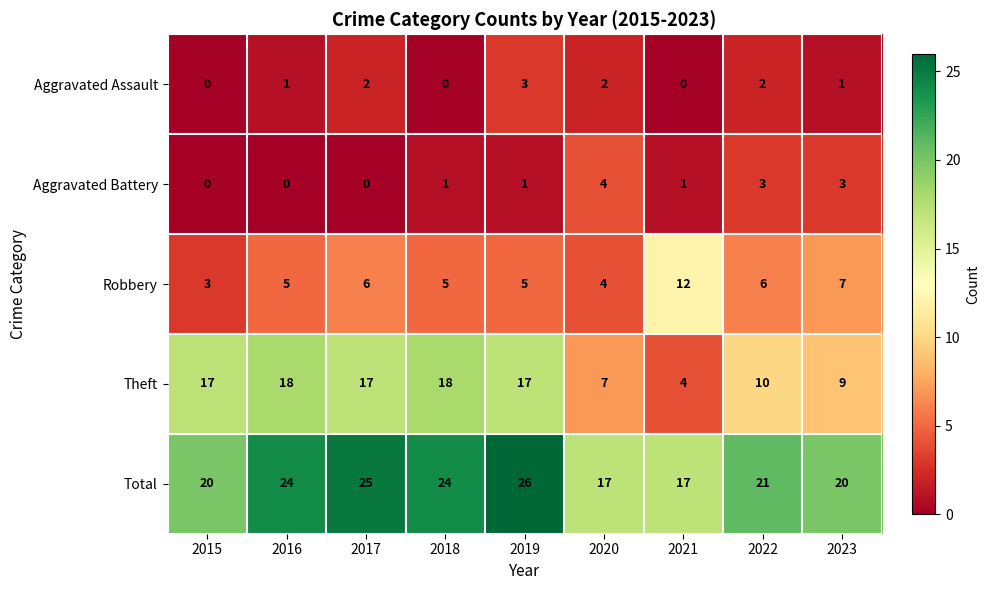

What is the sum of the Theft values at 2020 and 2018?

25